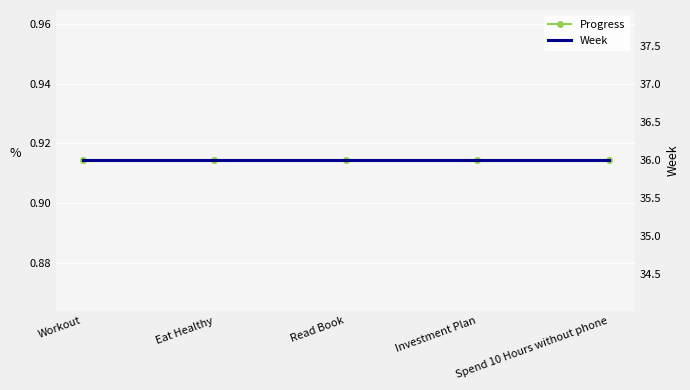

True or false: Week has more than 0 interior local peaks.

False